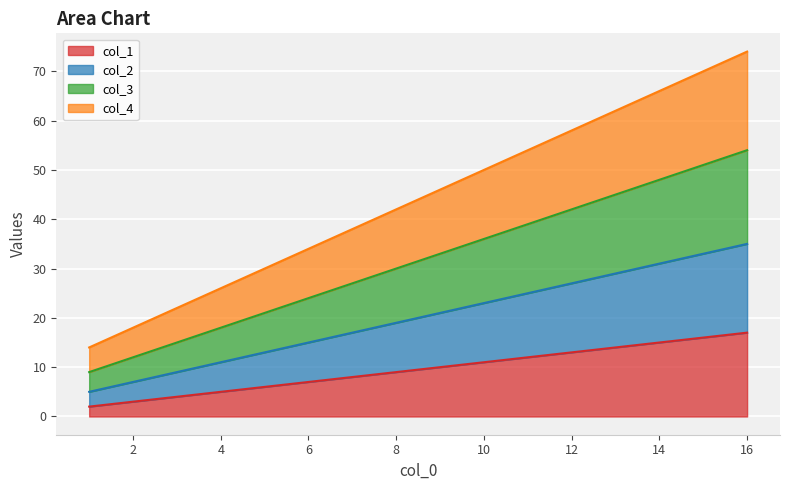

Reading left to right, list all the values displayed in this chart.

col_1: 1=2	6=7	11=12	16=17
col_2: 1=5	6=15	11=25	16=35
col_3: 1=9	6=24	11=39	16=54
col_4: 1=14	6=34	11=54	16=74